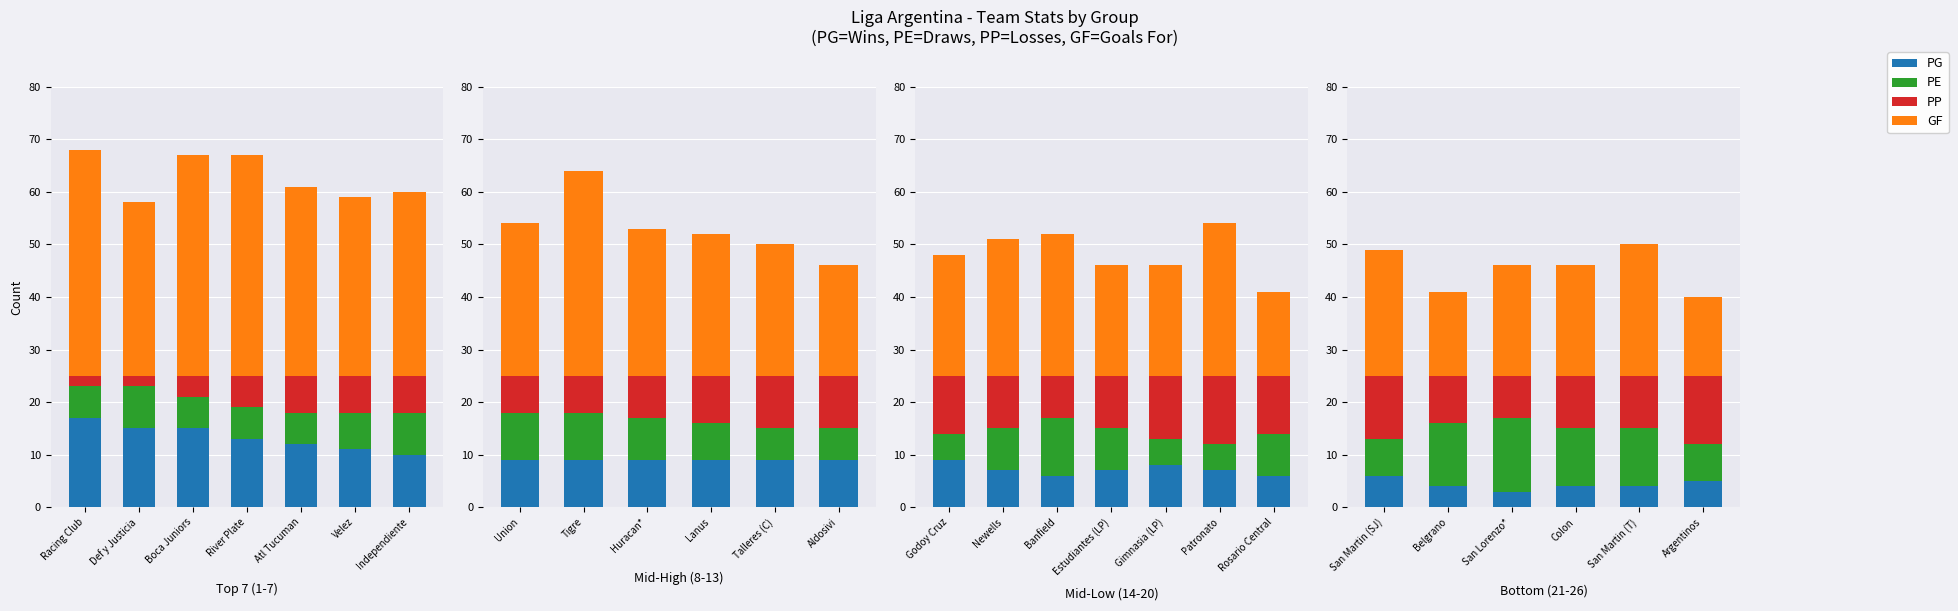

What position from the left is San Martin (T)?

5